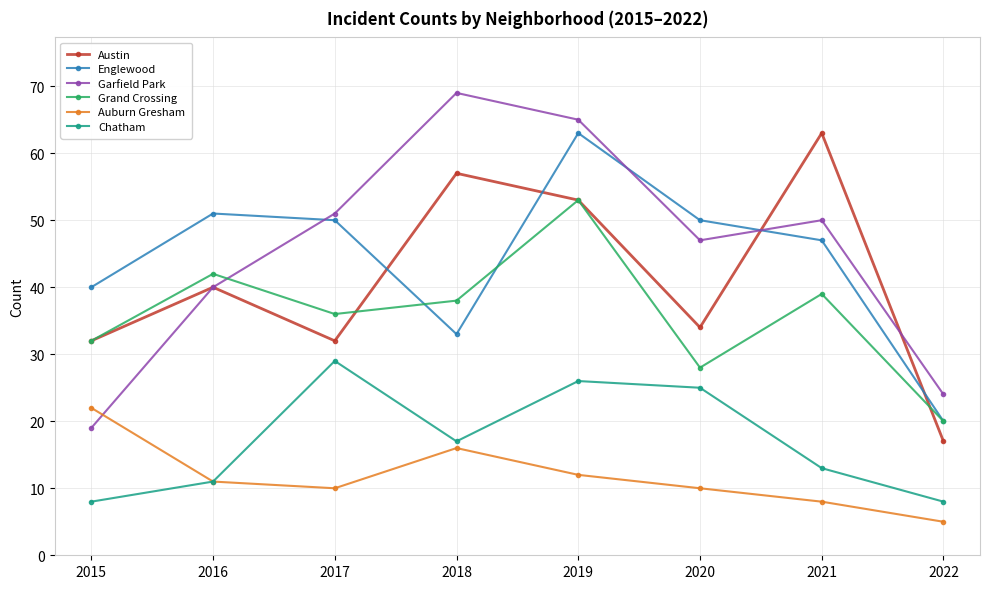

True or false: Austin has a value of 34 at 2020.

True